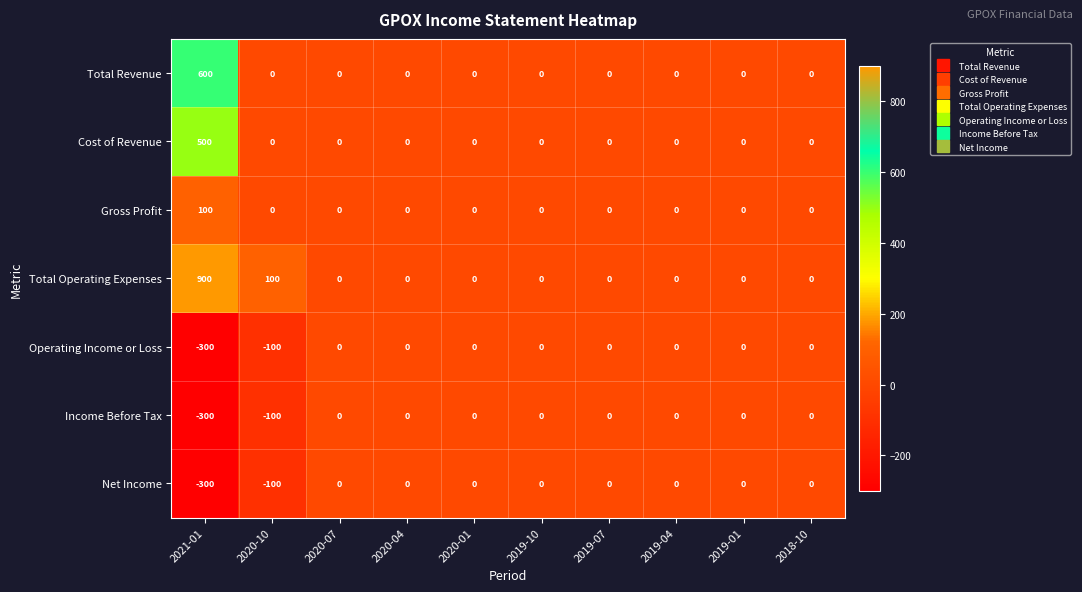

What is the smallest value displayed?

-300